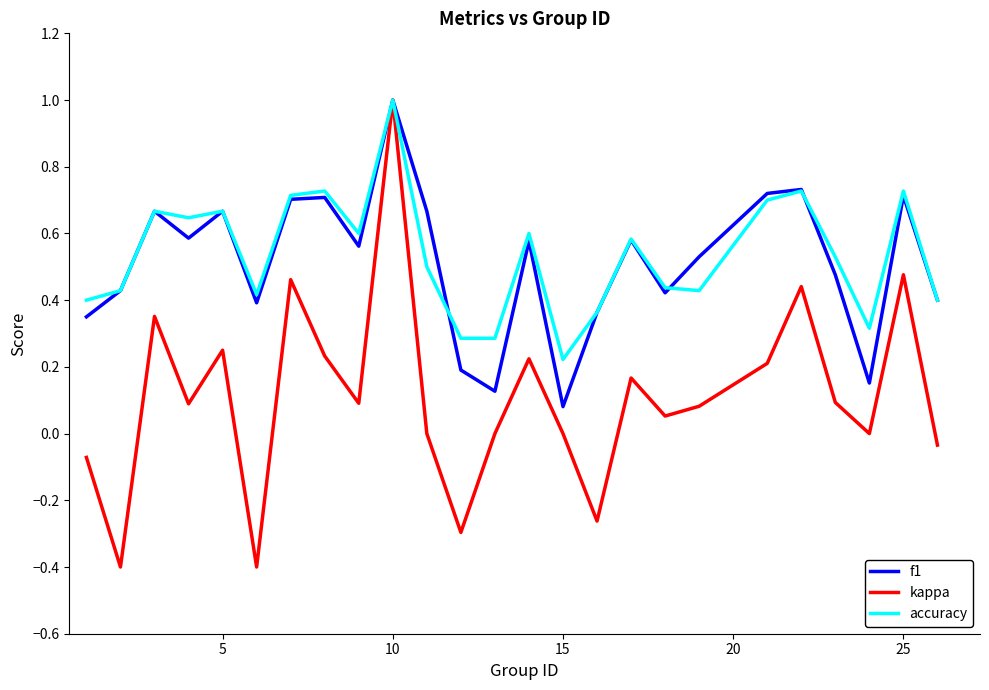

What is the greatest value displayed?

1.0